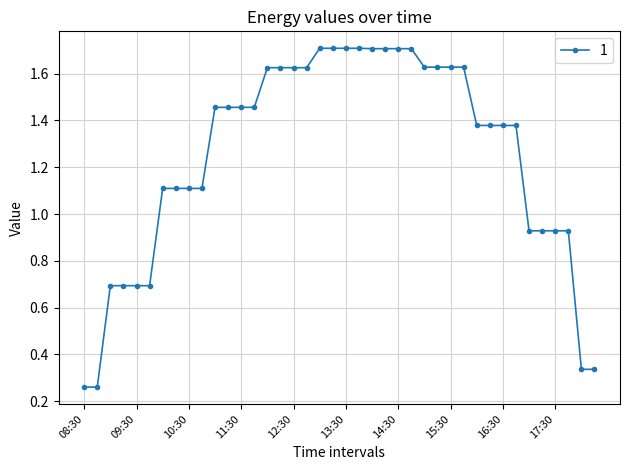

How many distinct data groups are displayed?

1